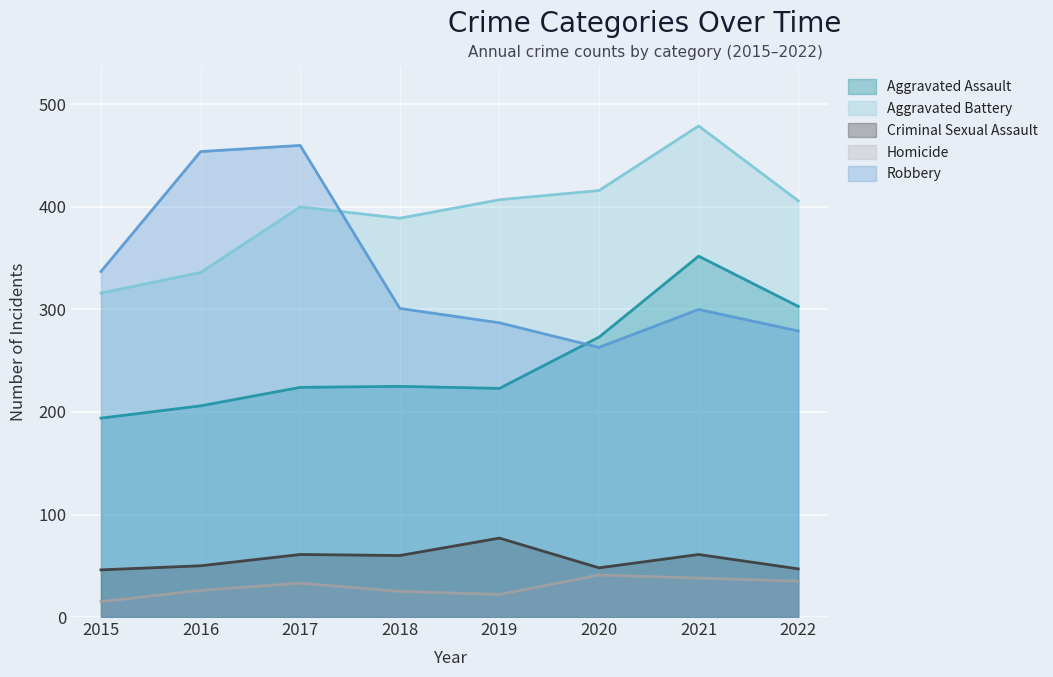

Reading left to right, list all the values displayed in this chart.

Aggravated Assault: 194	206	224	225	223	273	352	303
Aggravated Battery: 316	336	400	389	407	416	479	406
Criminal Sexual Assault: 46	50	61	60	77	48	61	47
Homicide: 15	26	33	25	22	41	38	35
Robbery: 337	454	460	301	287	263	300	279